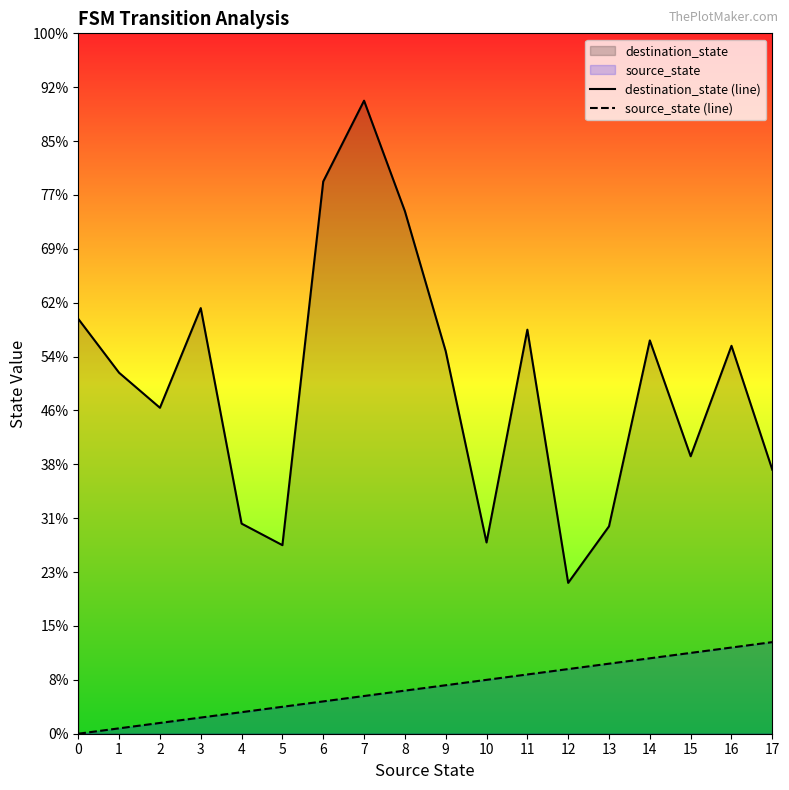

Reading right to left, extract all data points from this chart.

destination_state (line): 49.0	72.0	51.5	73.0	38.5	28.0	75.0	35.5	71.0	97.0	117.5	102.5	35.0	39.0	79.0	60.5	67.0	77.0
source_state (line): 17.0	16.0	15.0	14.0	13.0	12.0	11.0	10.0	9.0	8.0	7.0	6.0	5.0	4.0	3.0	2.0	1.0	0.0